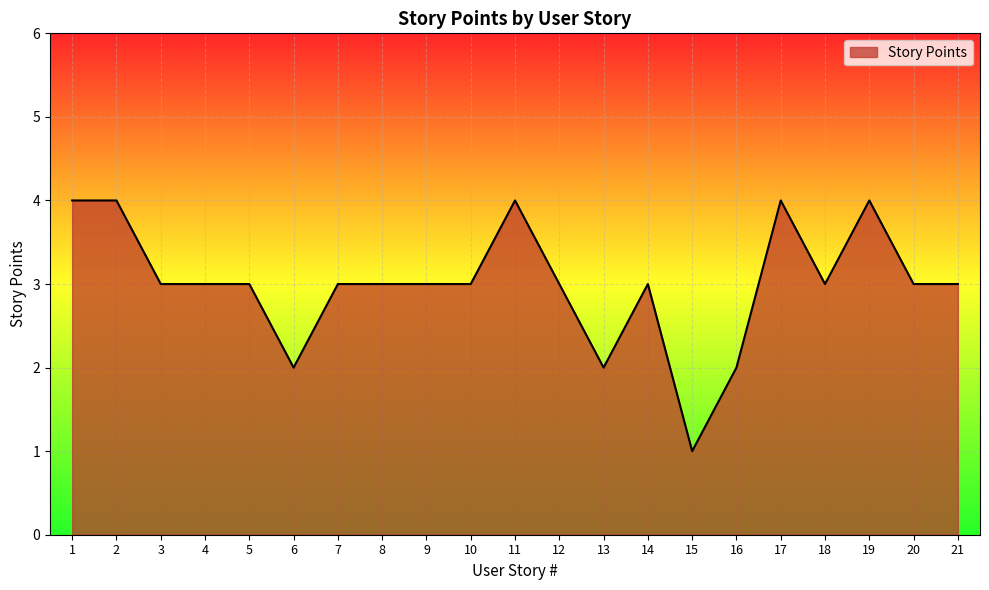

Read the value at 9.

3